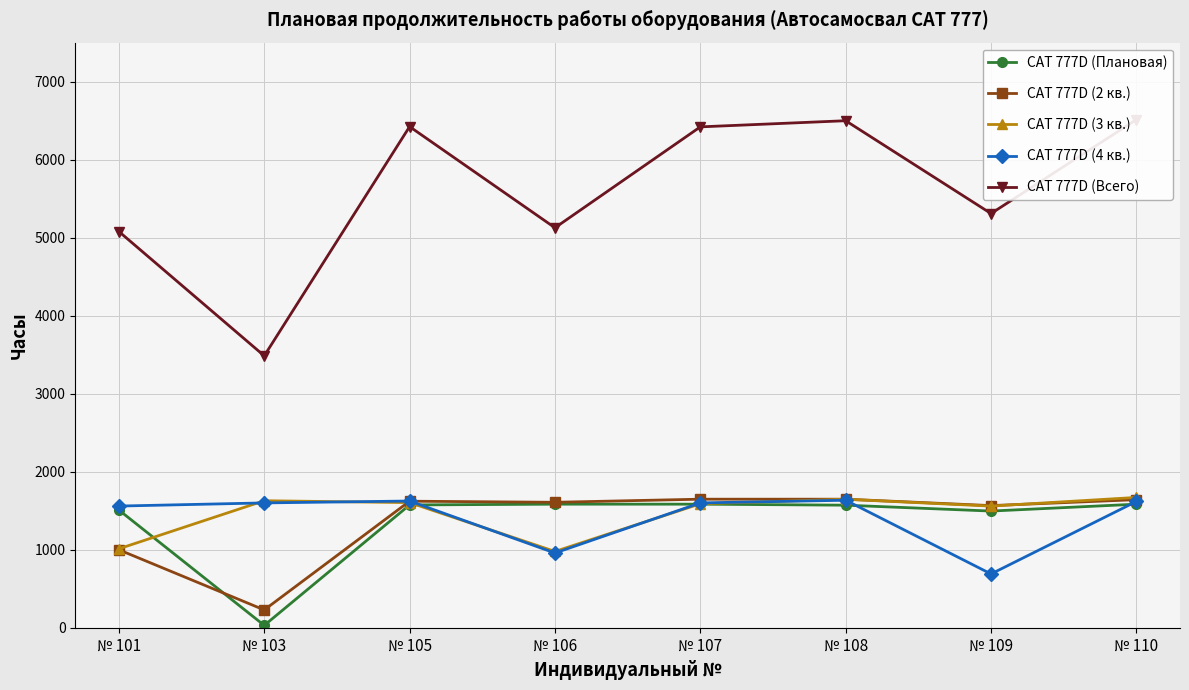

How many intersections are there between CAT 777D (Плановая) and CAT 777D (4 кв.)?

4